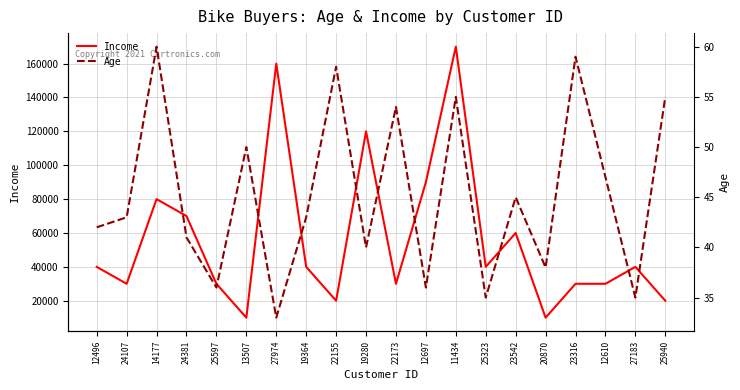

What is the value of the Income point at the 11th from the left?

30000